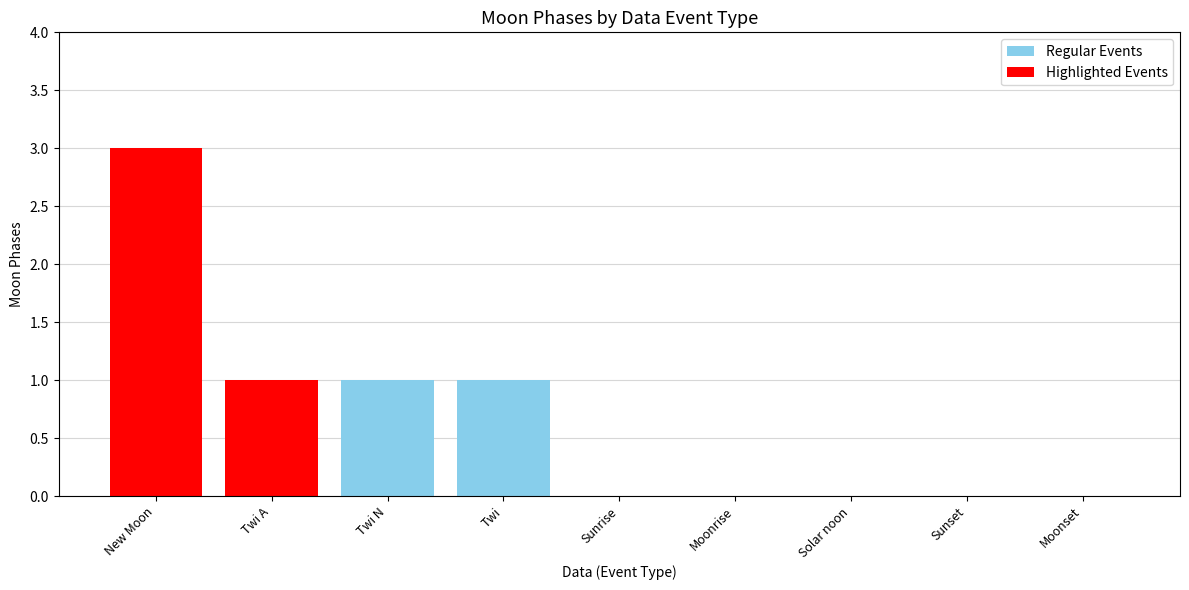

The Regular Events series shows 1 at Twi N. True or false?

True